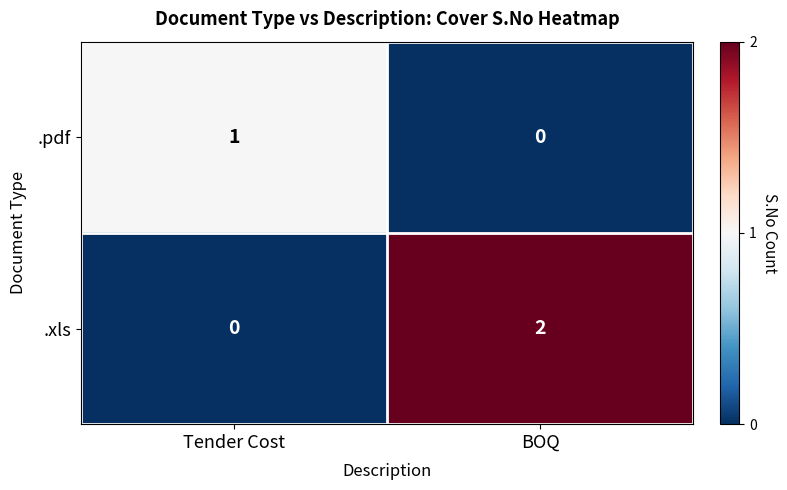

How many values in the .xls series are below 2?

1